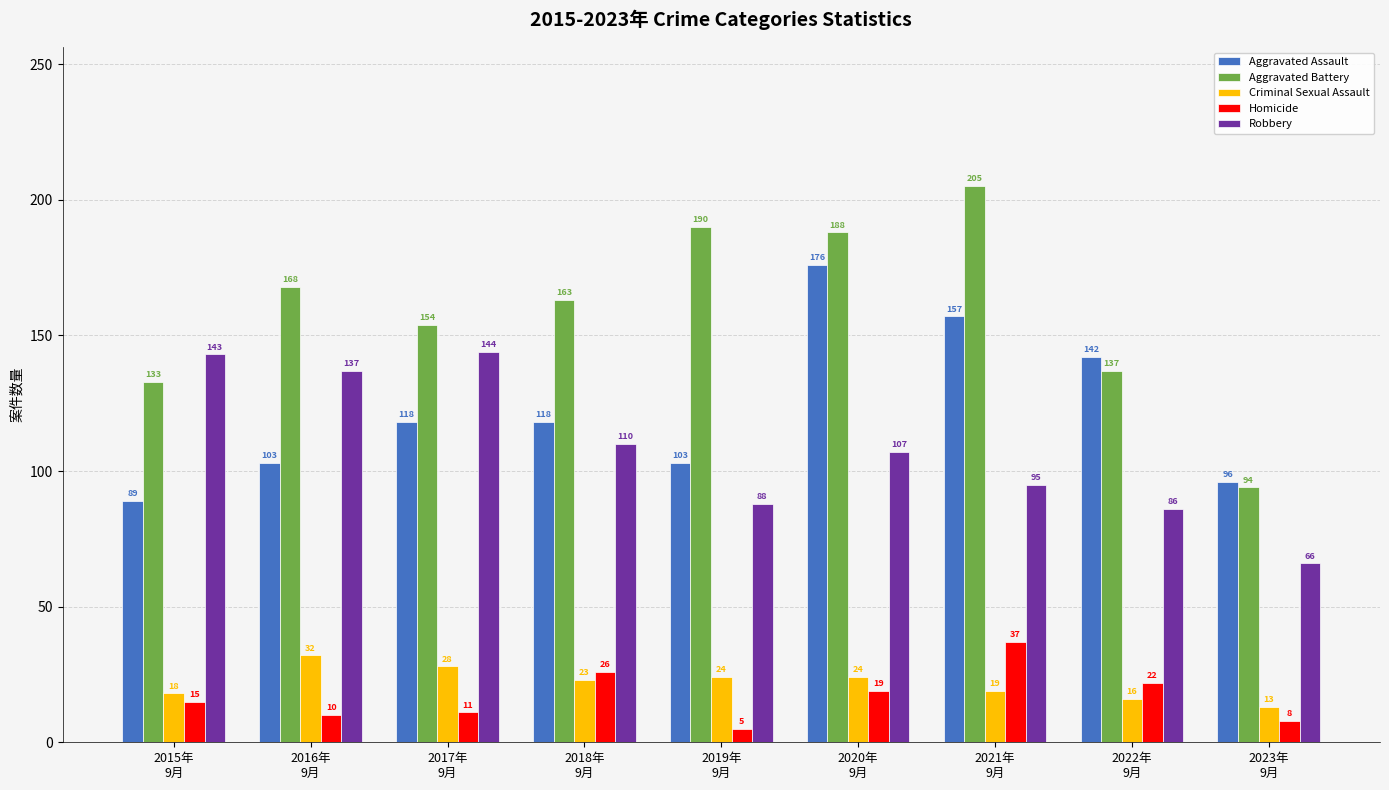

Which series has the largest total across all categories?

Aggravated Battery